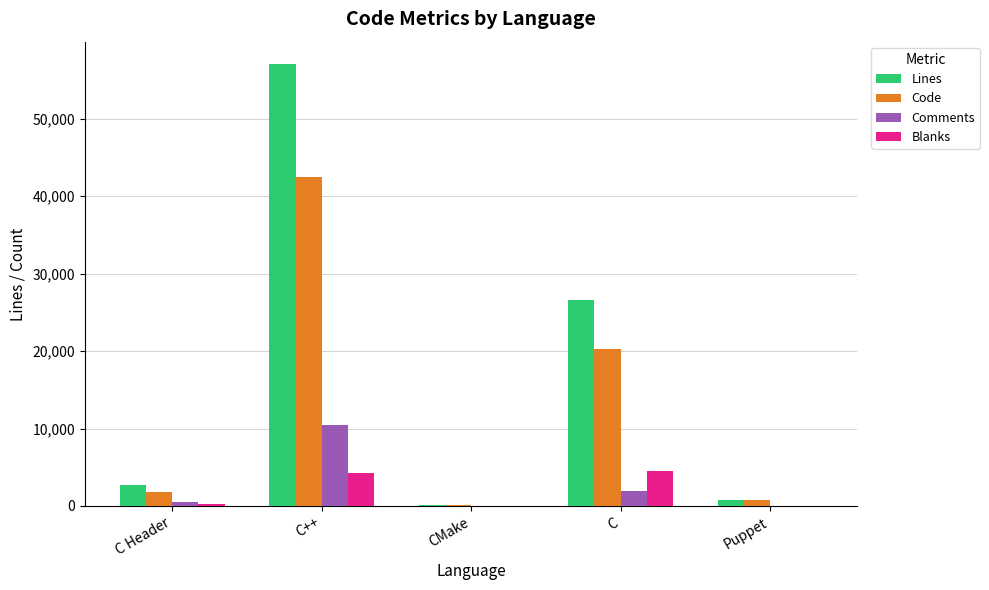

At which category is the sum across all series the highest?

C++